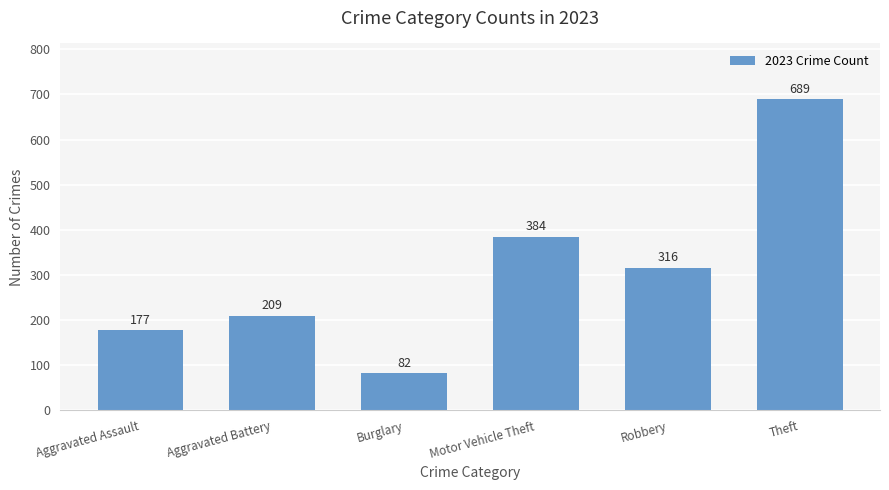

At which label does the data first exceed 316?

Motor Vehicle Theft